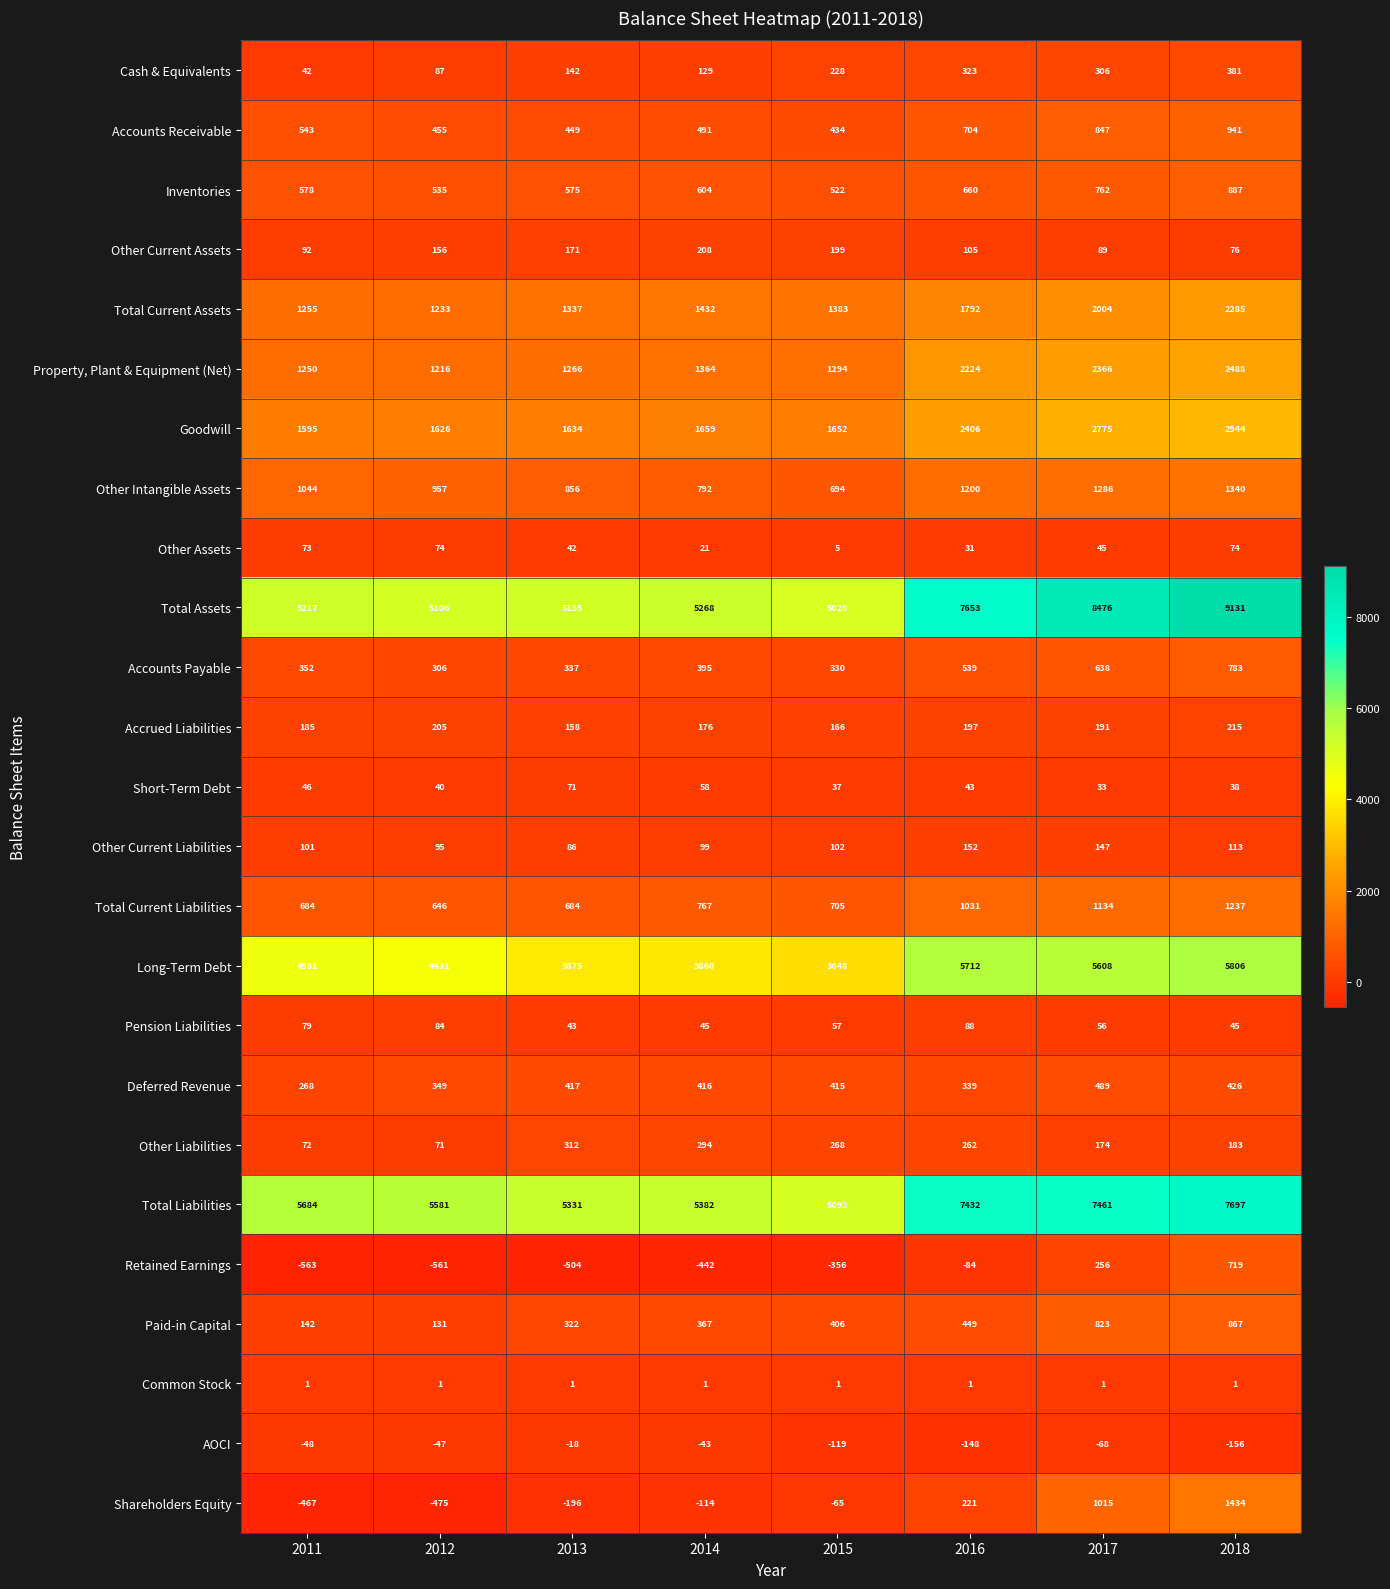

What is the total value across all series at 2015?

22127